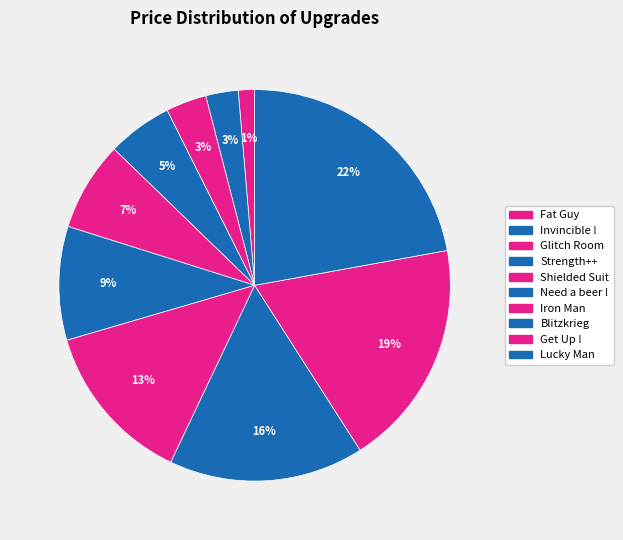

Which category has the biggest portion of the pie?

Lucky Man